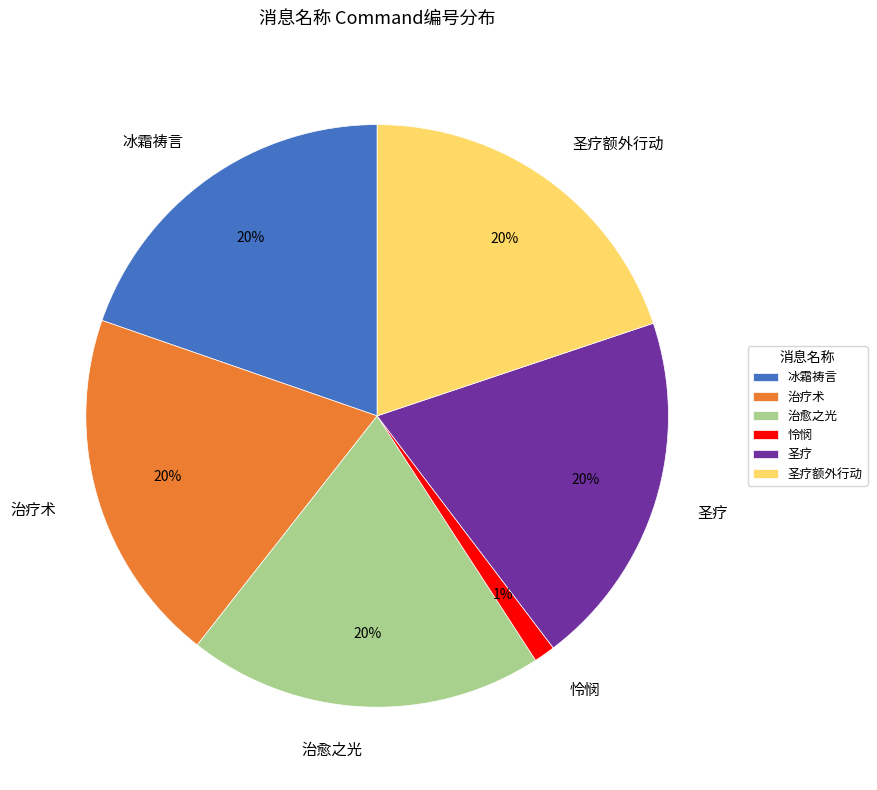

How many slices are in this pie chart?

6